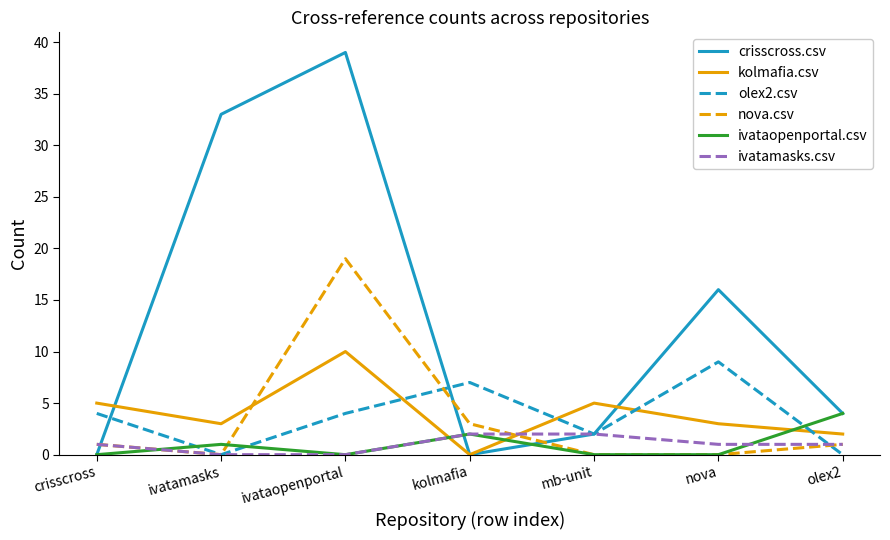

What position from the right is ivataopenportal?

5